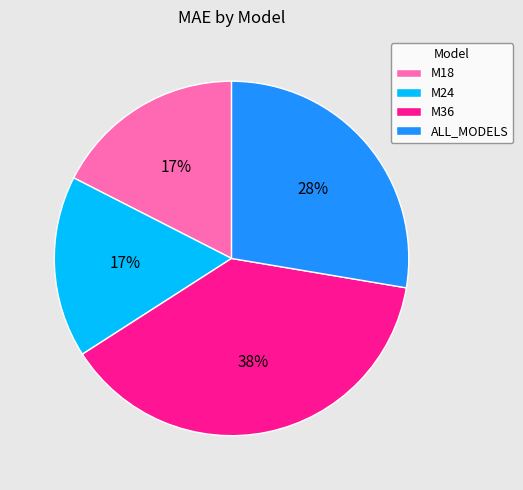

Do ALL_MODELS and M18 together represent more than half of the pie?

No